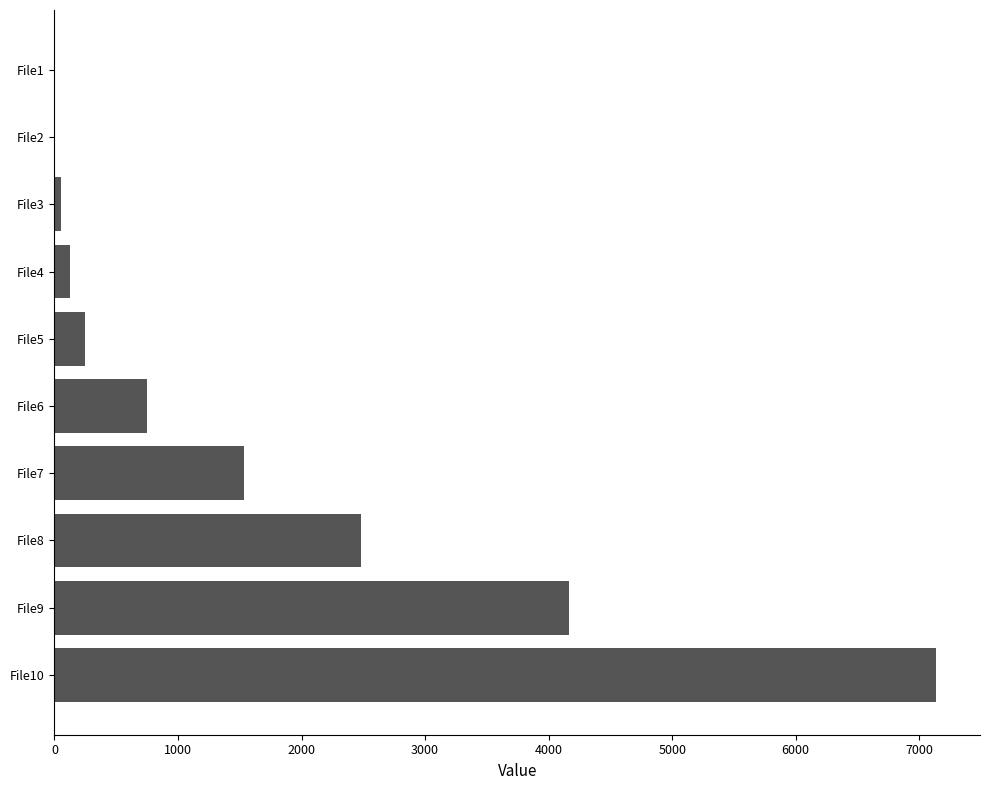

At which label is the value closest to 3567?

File9